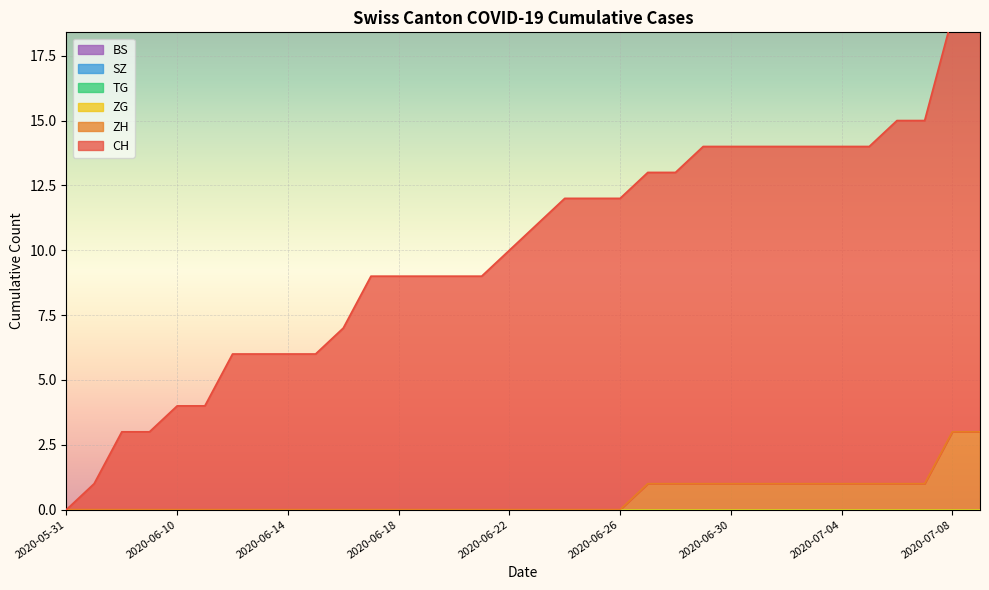

What is the label of the 26th point from the right?

2020-06-14